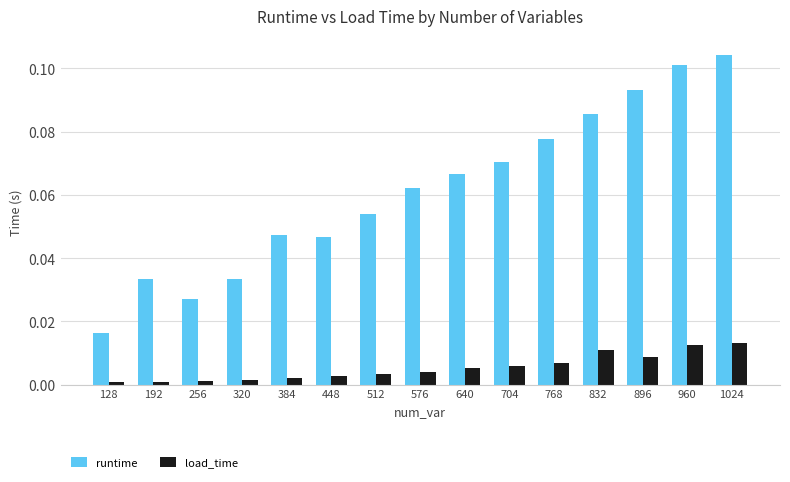

At how many categories does at least one series exceed 0?

15